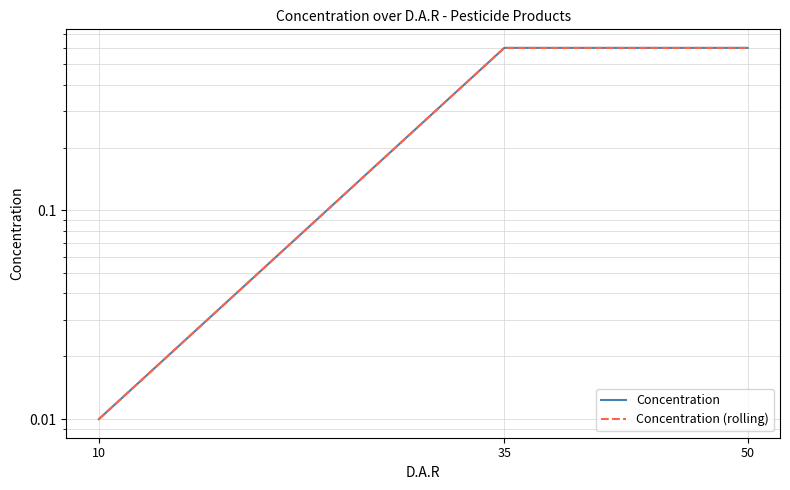

Rank the categories by Concentration value from highest to lowest.

35, 50, 10